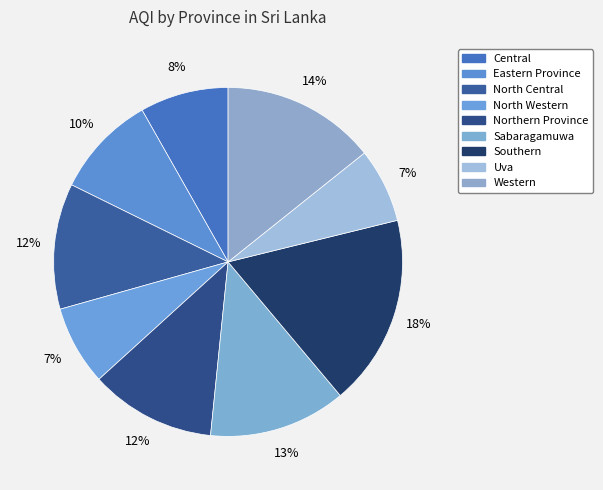

Is it true that Western is 20% of the pie?

False